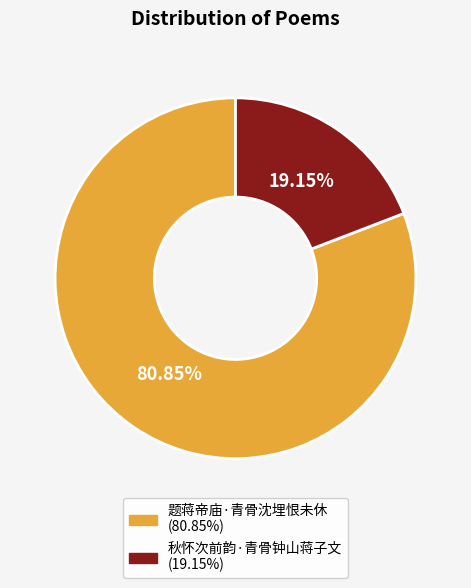

To the nearest percent, what is the difference between the largest and smallest slice percentages?

62%